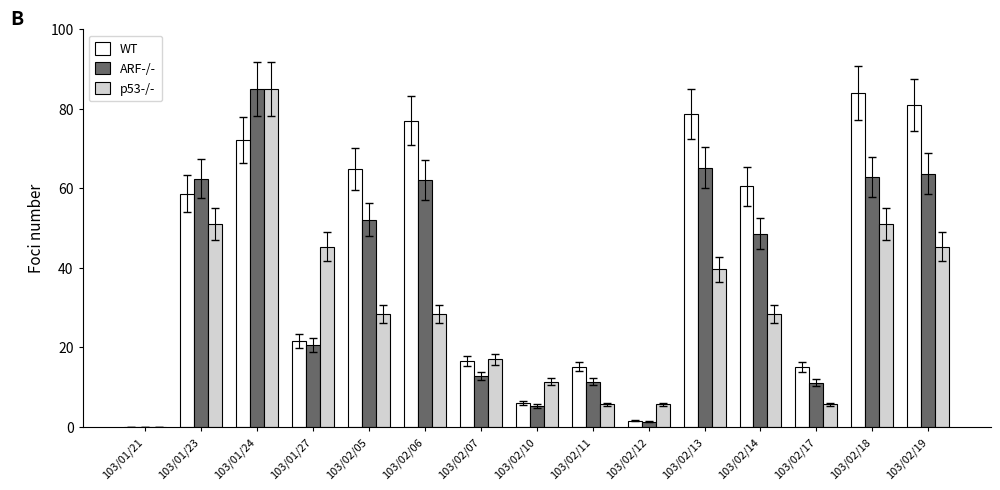

What is the maximum value shown in the chart?

85.0